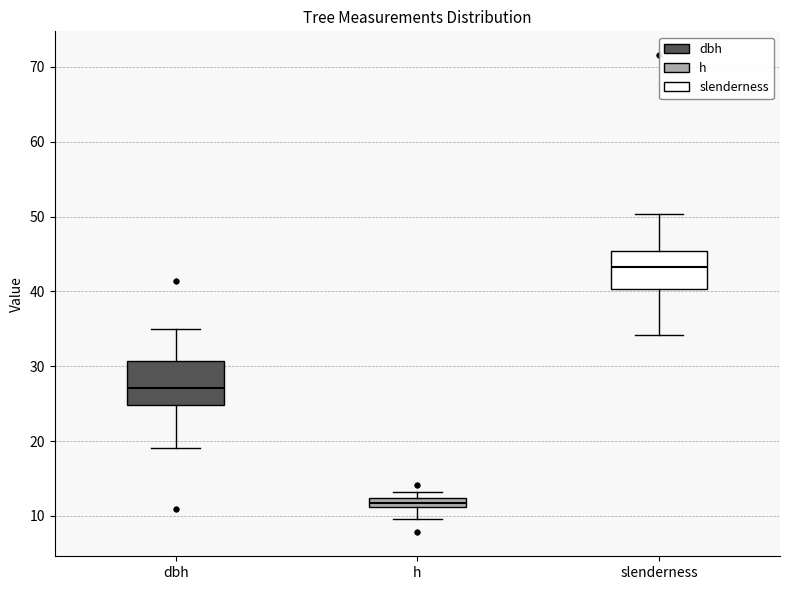

Which box's median line is the highest?

slenderness